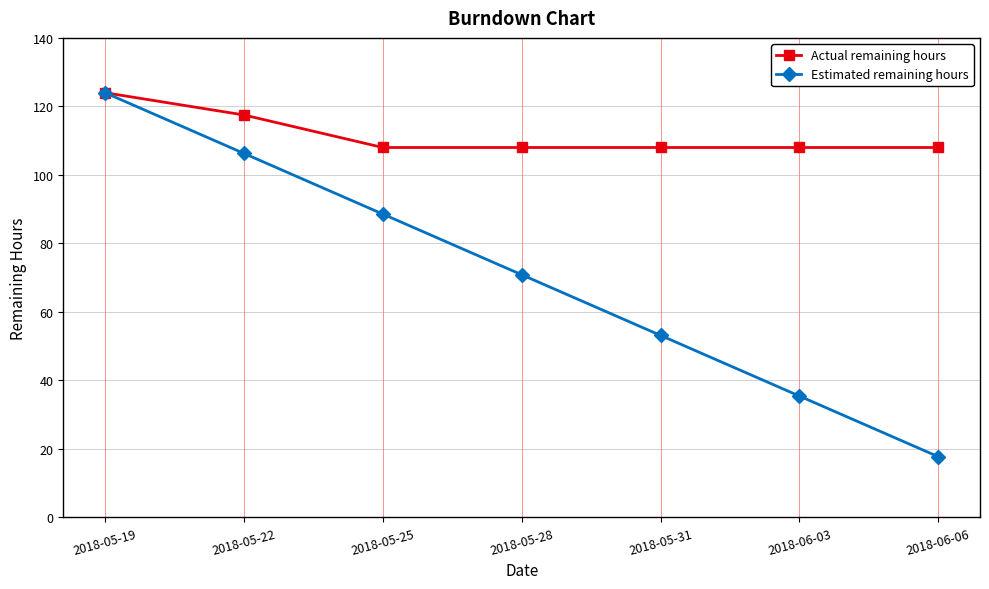

Reading right to left, list all the values displayed in this chart.

Actual remaining hours: 2018-06-06=108.0	2018-06-03=108.0	2018-05-31=108.0	2018-05-28=108.0	2018-05-25=108.0	2018-05-22=117.5	2018-05-19=124.0
Estimated remaining hours: 2018-06-06=17.7	2018-06-03=35.4	2018-05-31=53.1	2018-05-28=70.9	2018-05-25=88.6	2018-05-22=106.3	2018-05-19=124.0